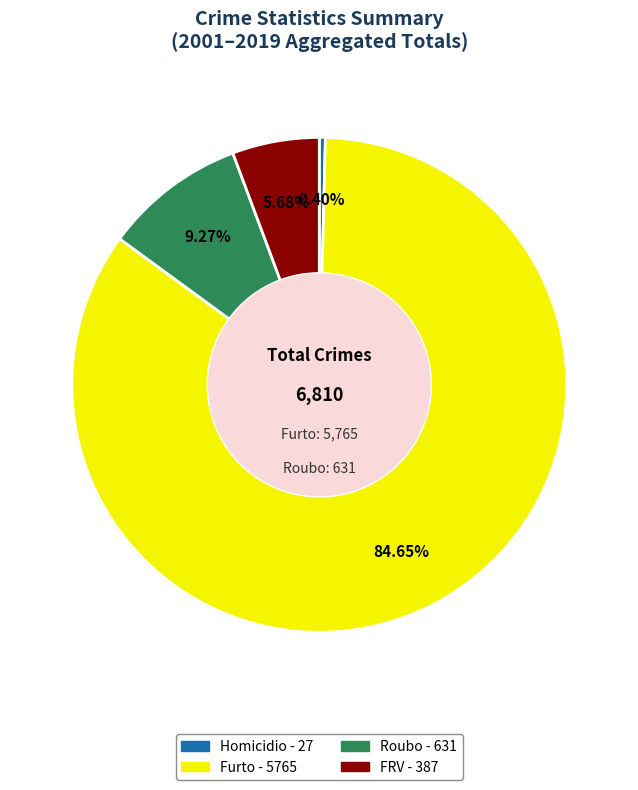

Is there a majority slice in this chart?

Yes